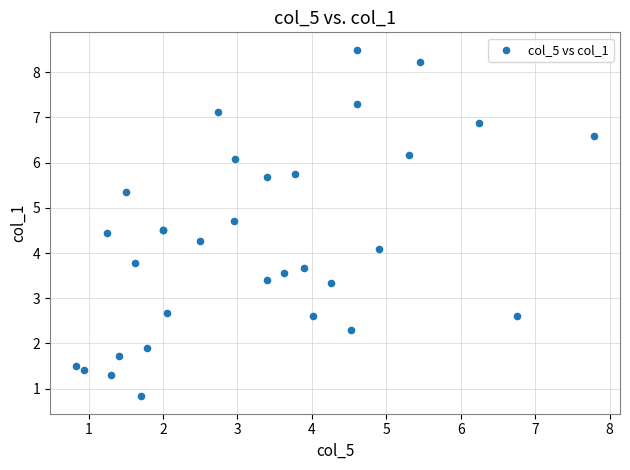

What Y value in the scatter plot is closest to 4?

4.1